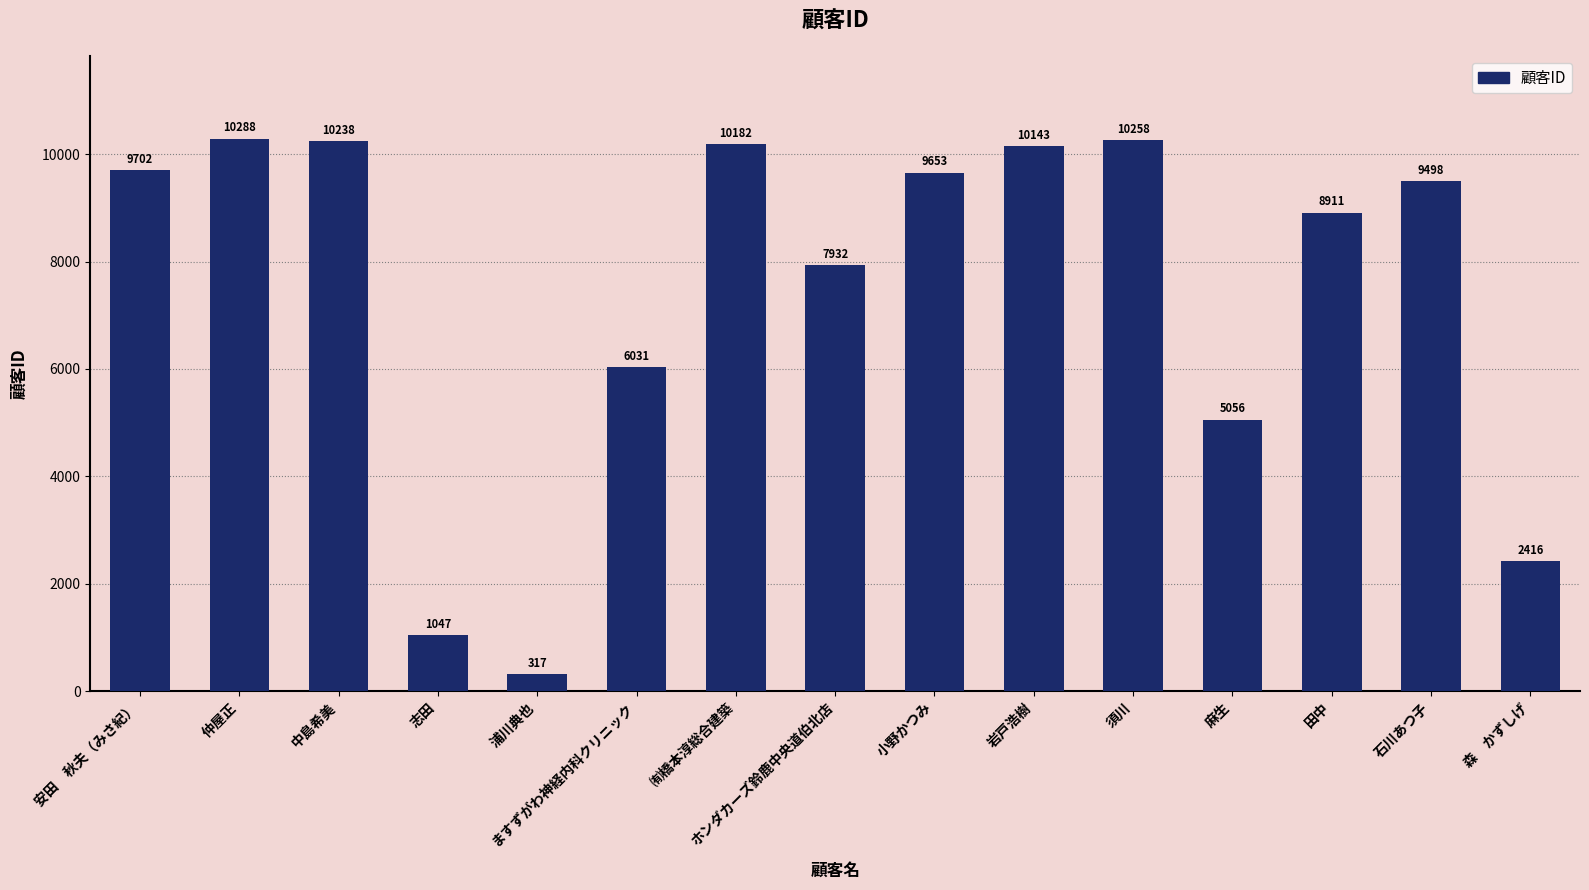

The value at 仲屋正 is 2410. True or false?

False